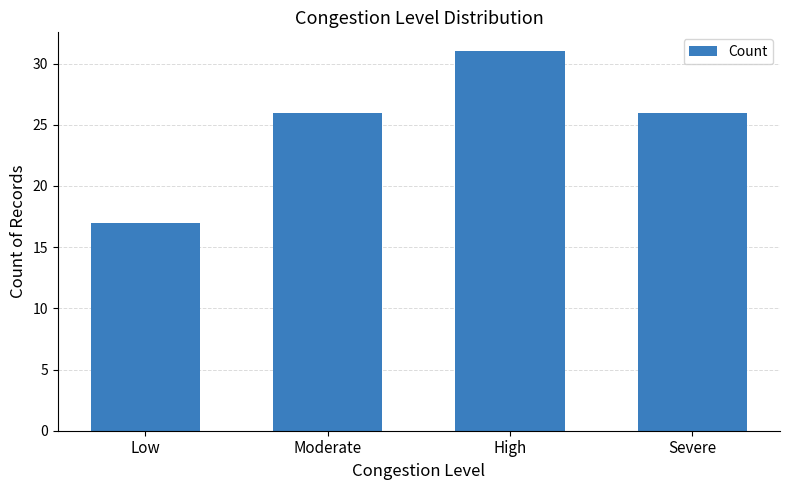

Reading right to left, list all the values displayed in this chart.

Severe=26	High=31	Moderate=26	Low=17